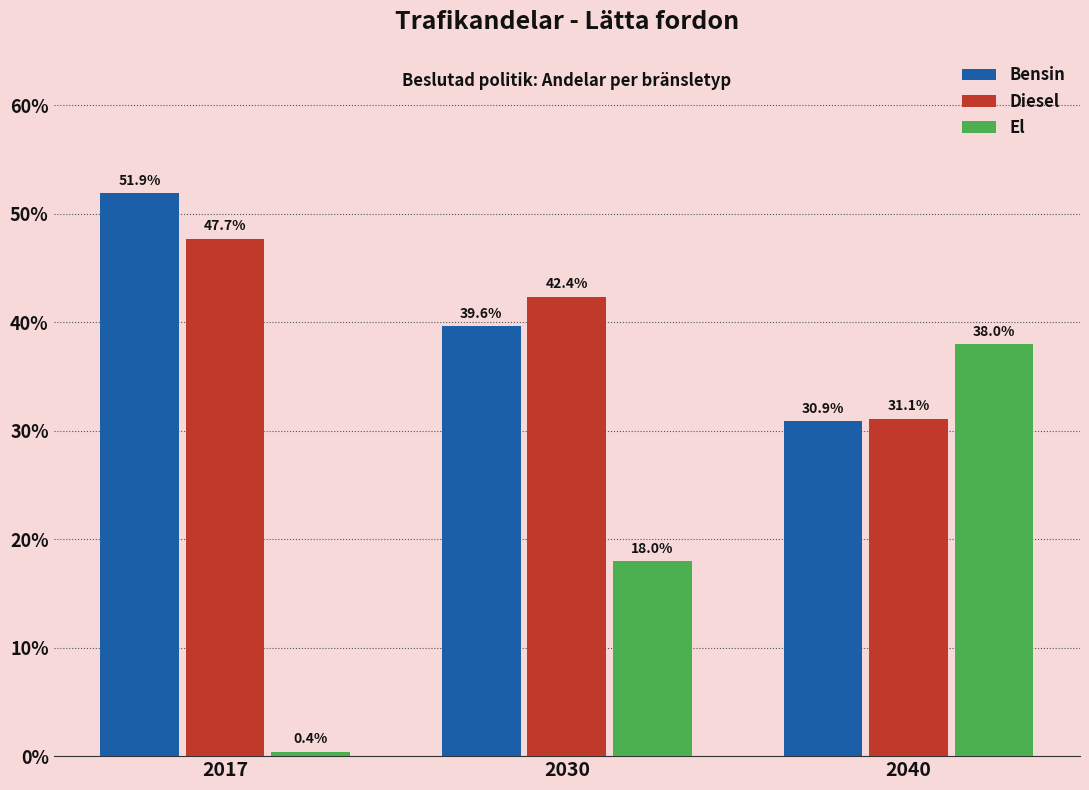

Reading left to right, transcribe all the data shown in this chart.

Bensin: 51.9	39.6	30.9
Diesel: 47.7	42.4	31.1
El: 0.4	18.0	38.0